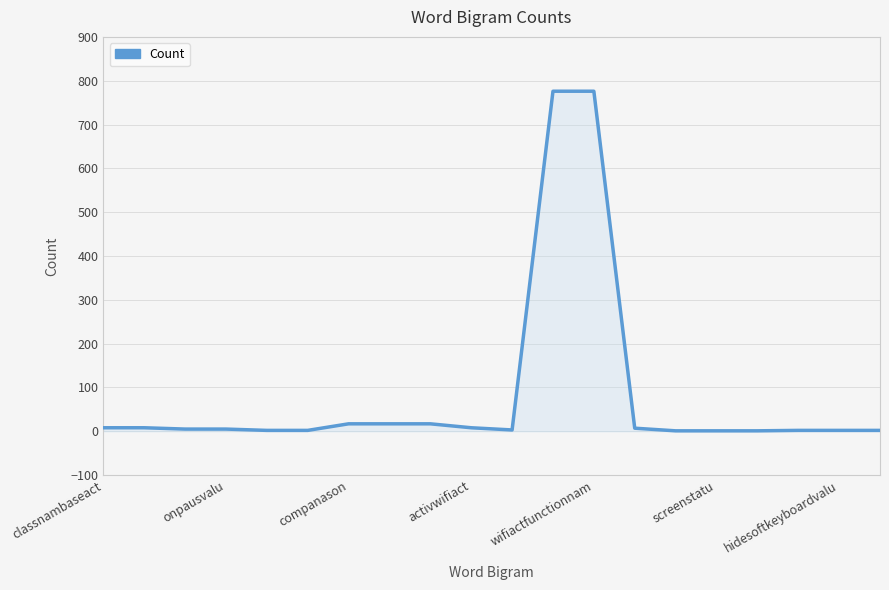

At which label does the data first exceed 5?

classnambaseact